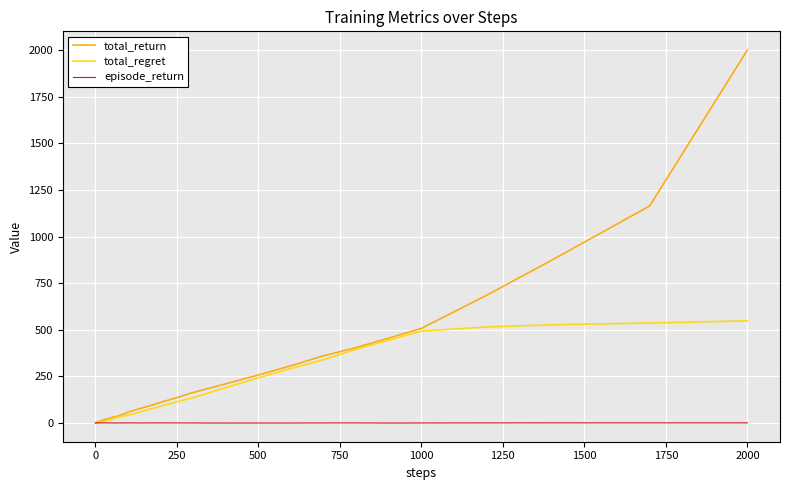

Which series has the widest spread of values?

total_return